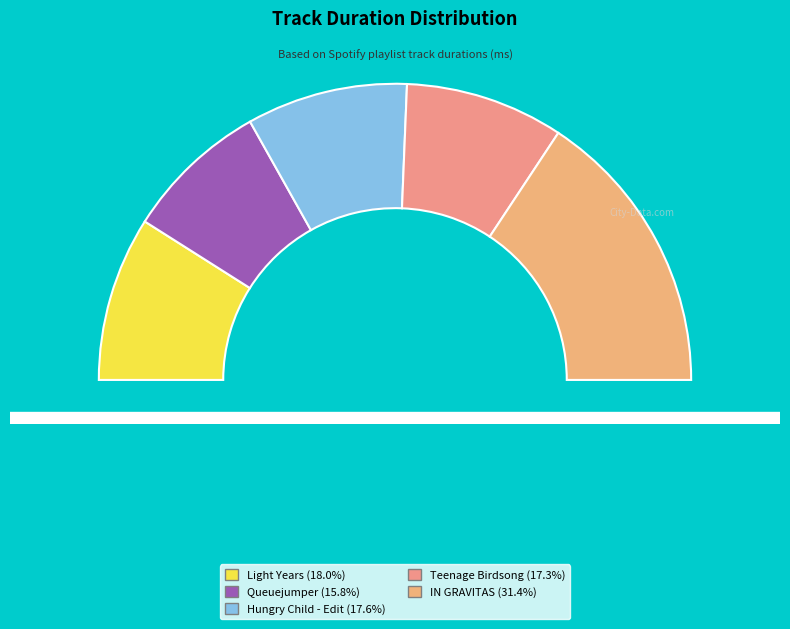

Which category has the smallest portion of the pie?

Queuejumper